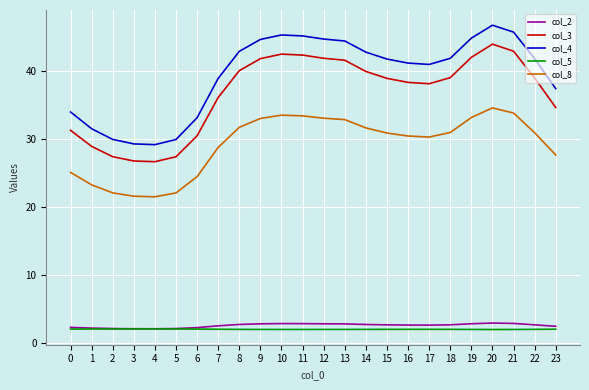

What is the difference between the col_2 values at 7 and 11?

0.3